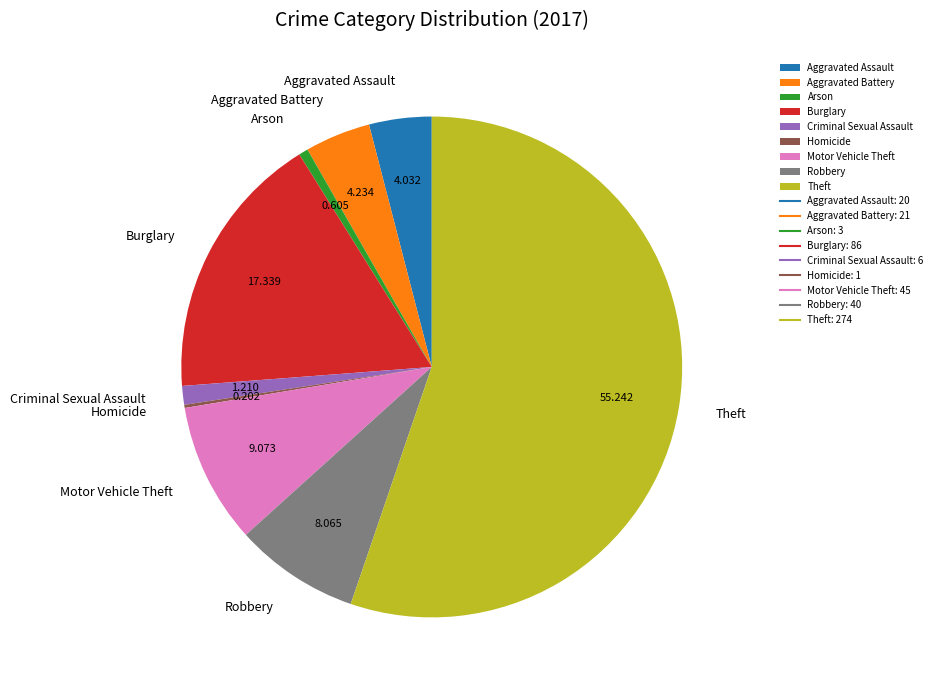

Which slice is the largest?

Theft